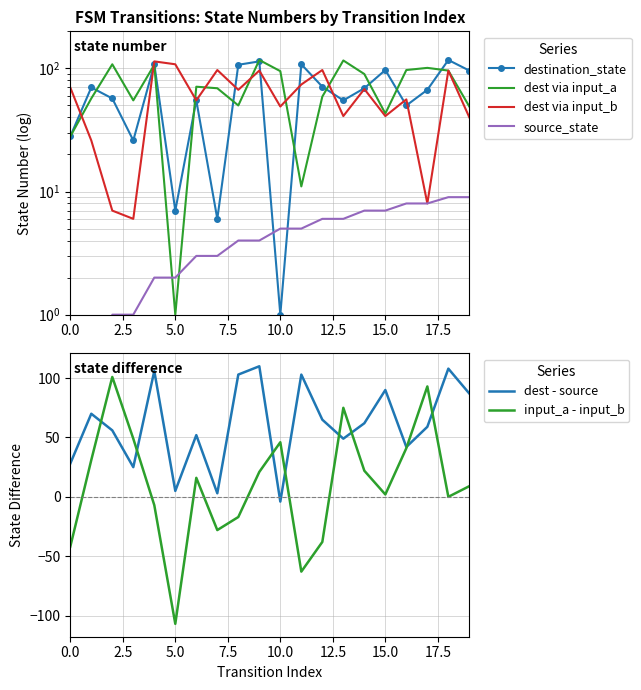

How many lines are shown in the chart?

6